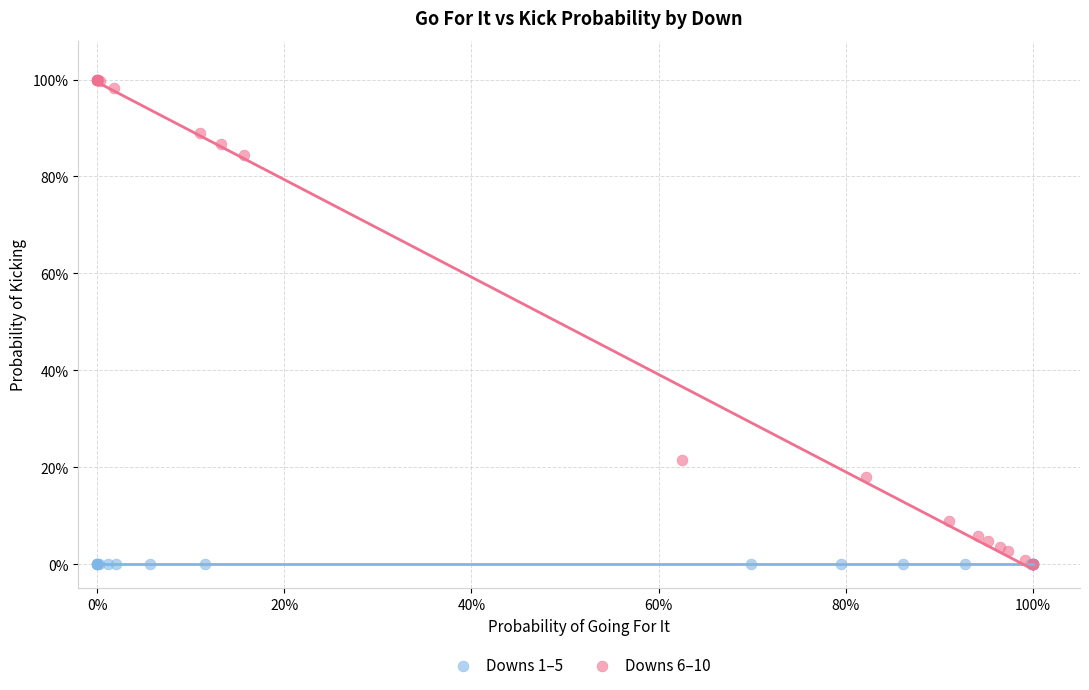

What are all the series names shown in the legend?

Downs 1–5, Downs 6–10